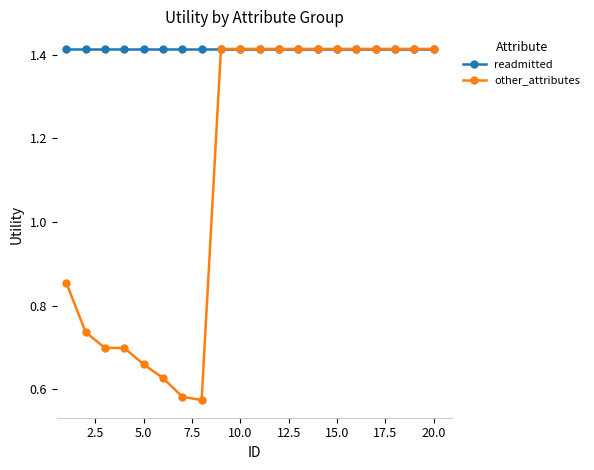

Which series has the largest range (max minus min)?

other_attributes